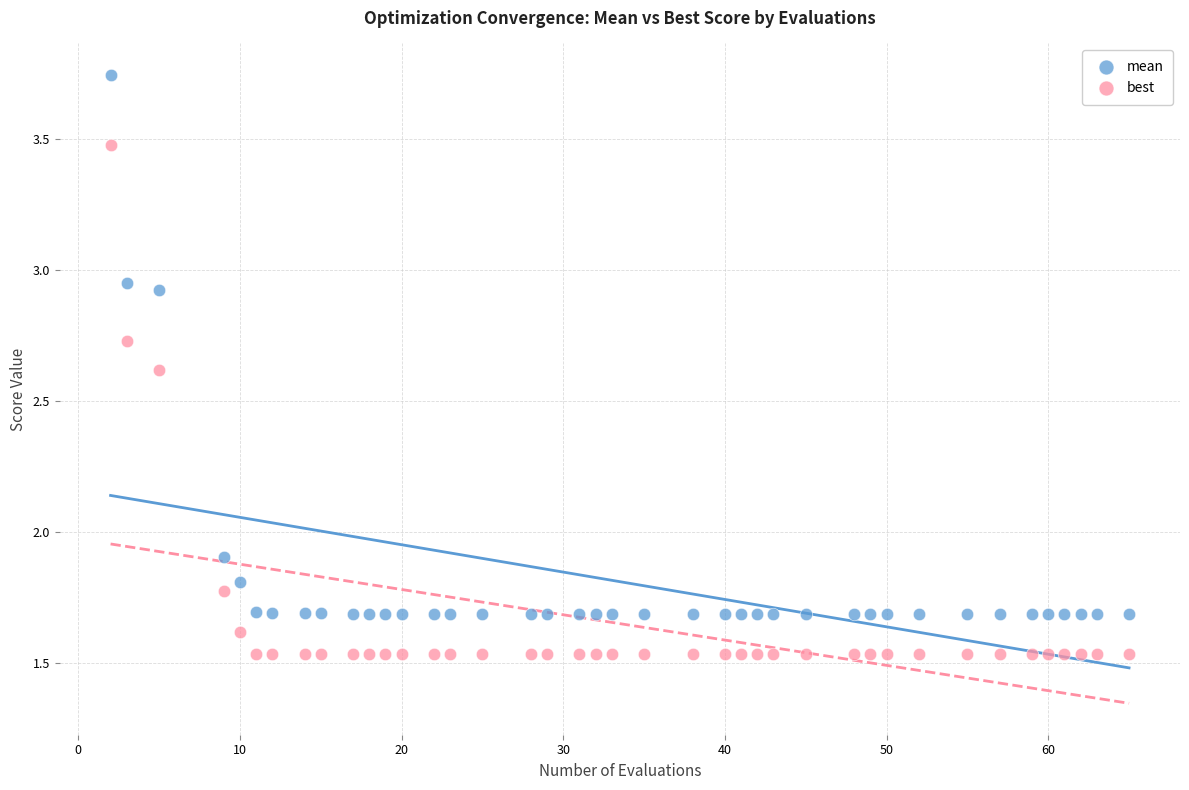

Across all series, what Y value is closest to 2?

1.9